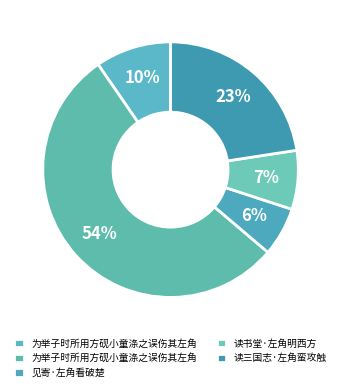

How many slices are in this pie chart?

5